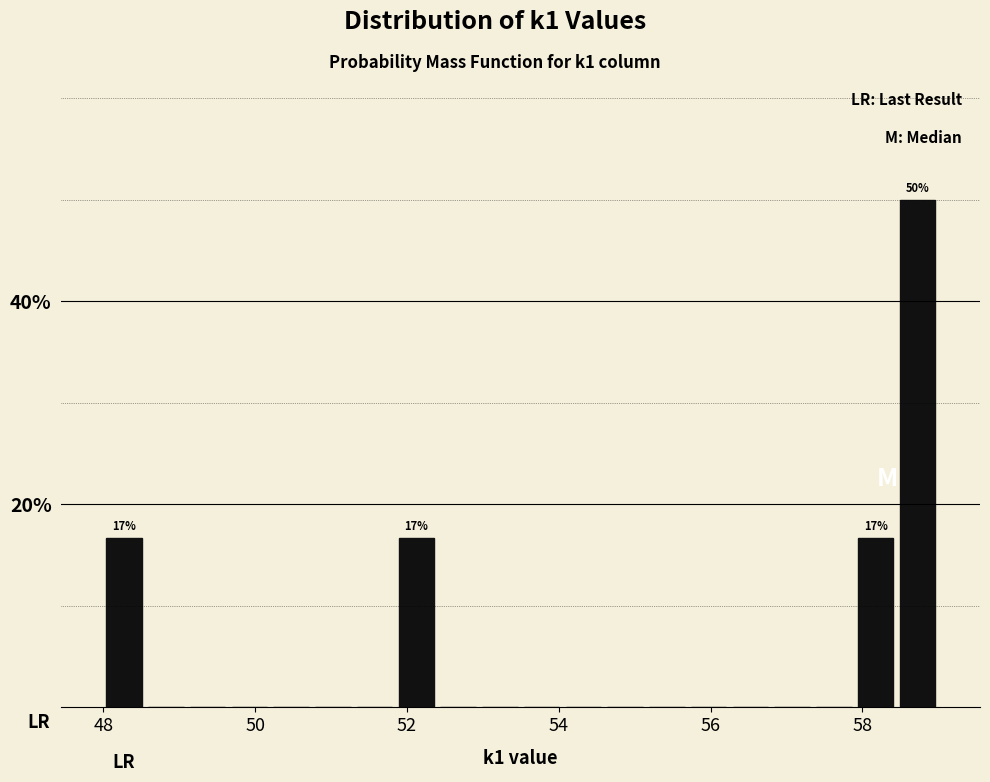

Around what value on the x-axis is the tallest bar? Give the approximate position of its centre, as read against the axis.

58.8